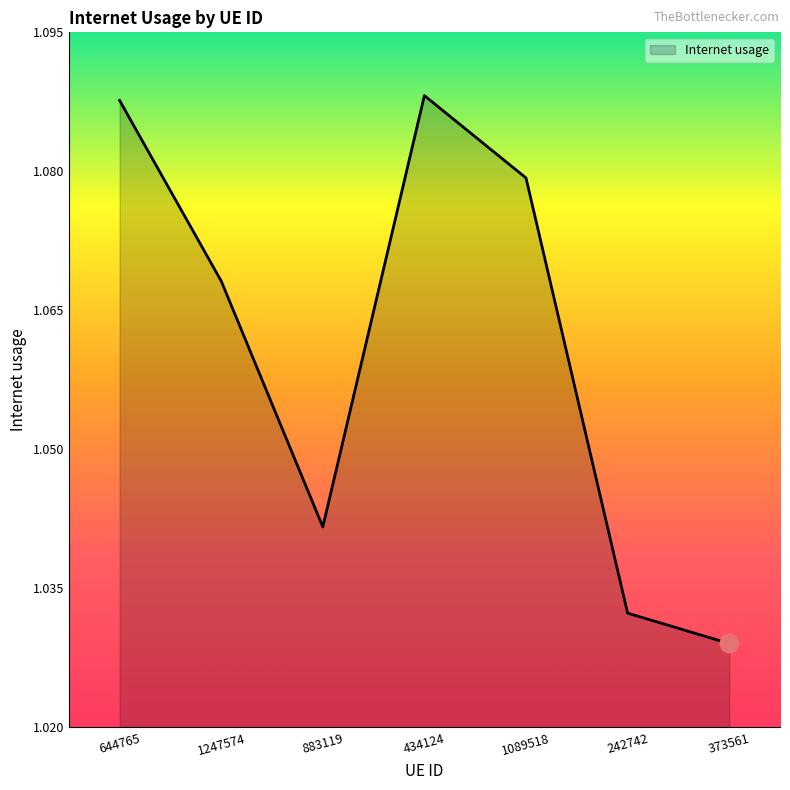

Which has a higher value, 242742 or 1089518?

1089518